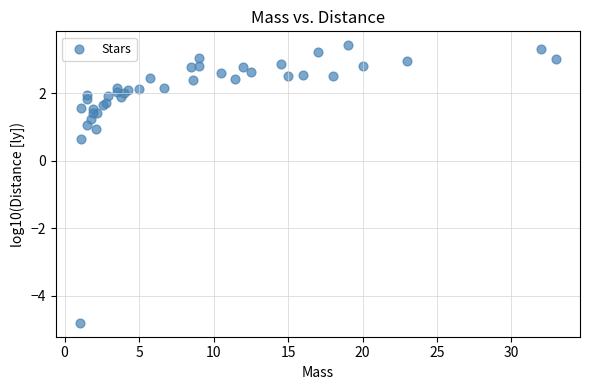

What Y value in the scatter plot is closest to 0?

0.6